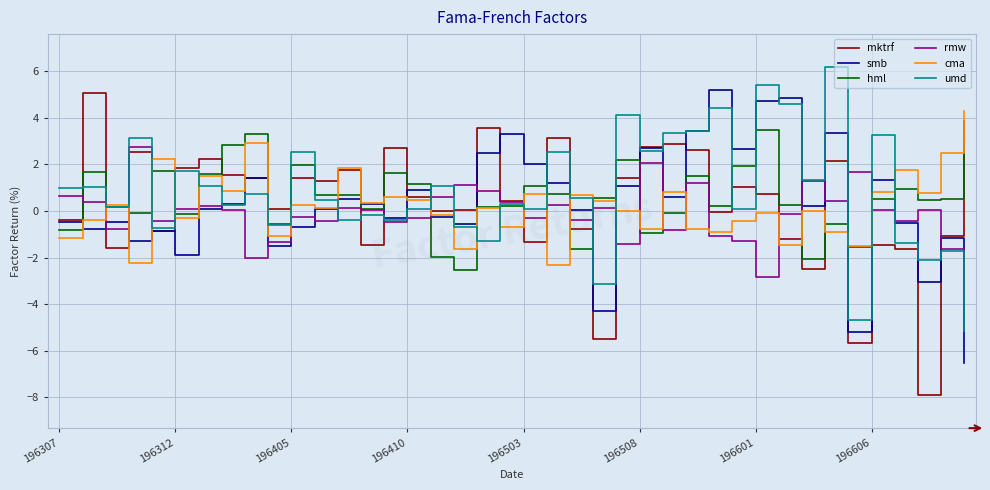

What is the smallest value displayed?

-7.9